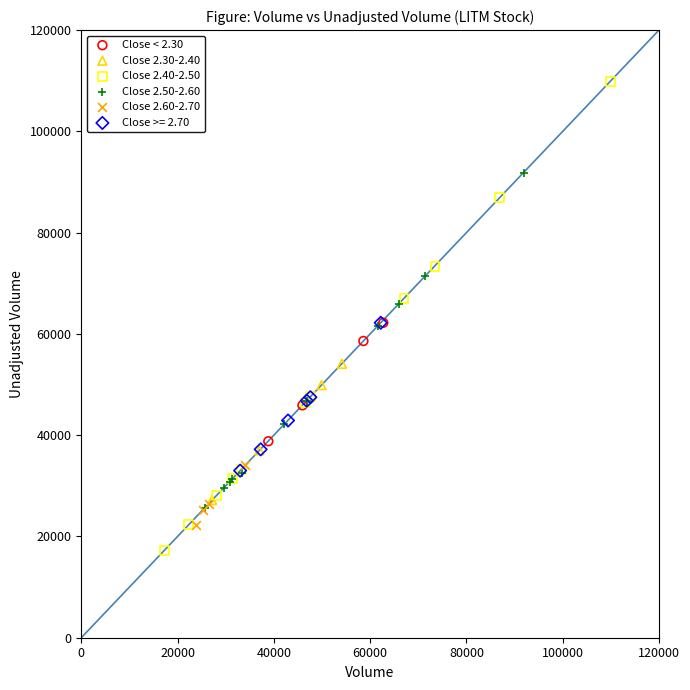

What are all the series names shown in the legend?

Close < 2.30, Close 2.30-2.40, Close 2.40-2.50, Close 2.50-2.60, Close 2.60-2.70, Close >= 2.70